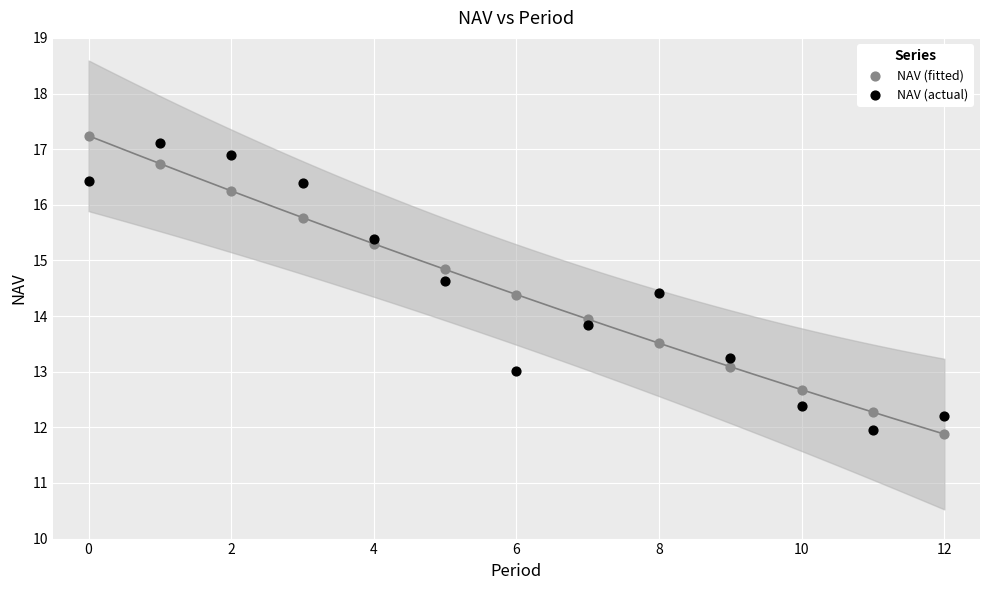

What are all the series names shown in the legend?

NAV (fitted), NAV (actual)